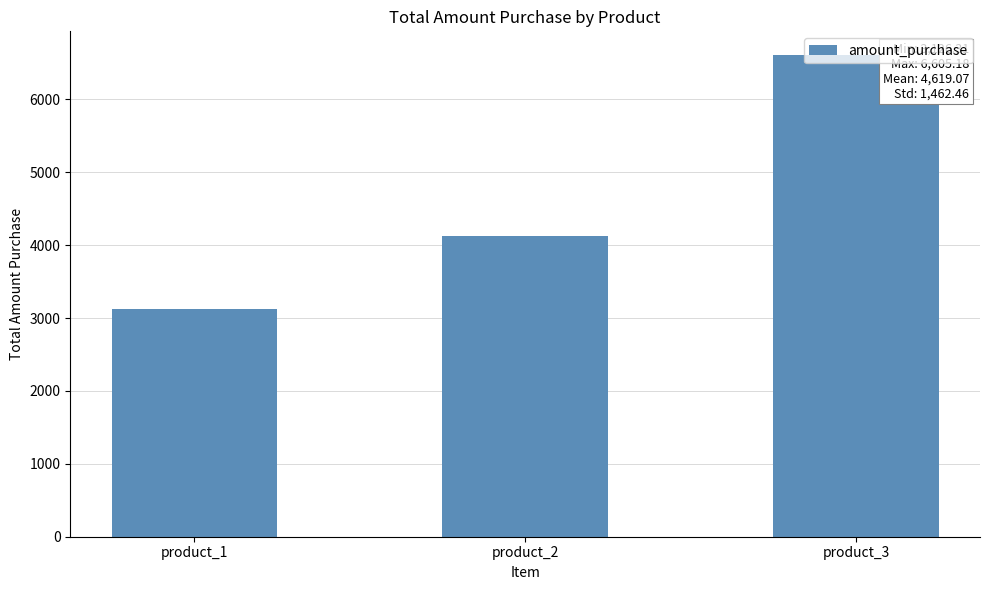

Between product_2 and product_3, which is larger?

product_3